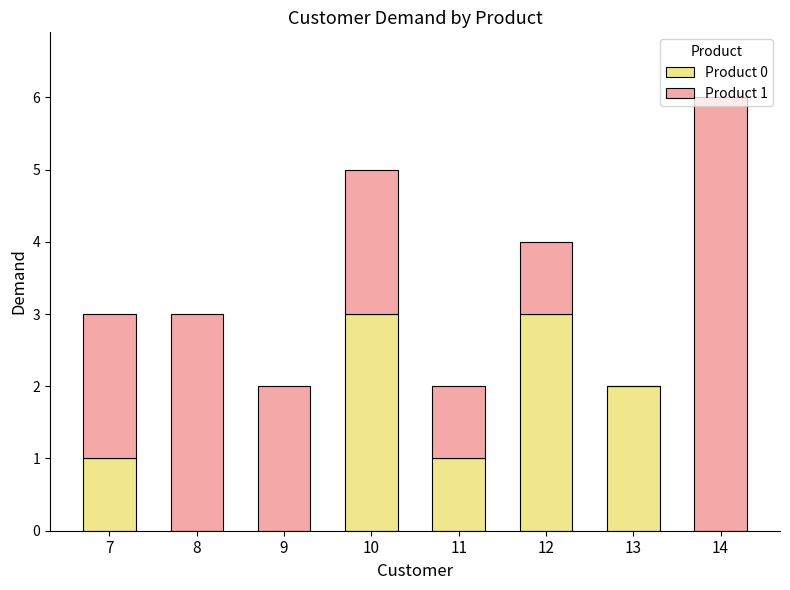

The Product 0 series shows 4 at 12. True or false?

False